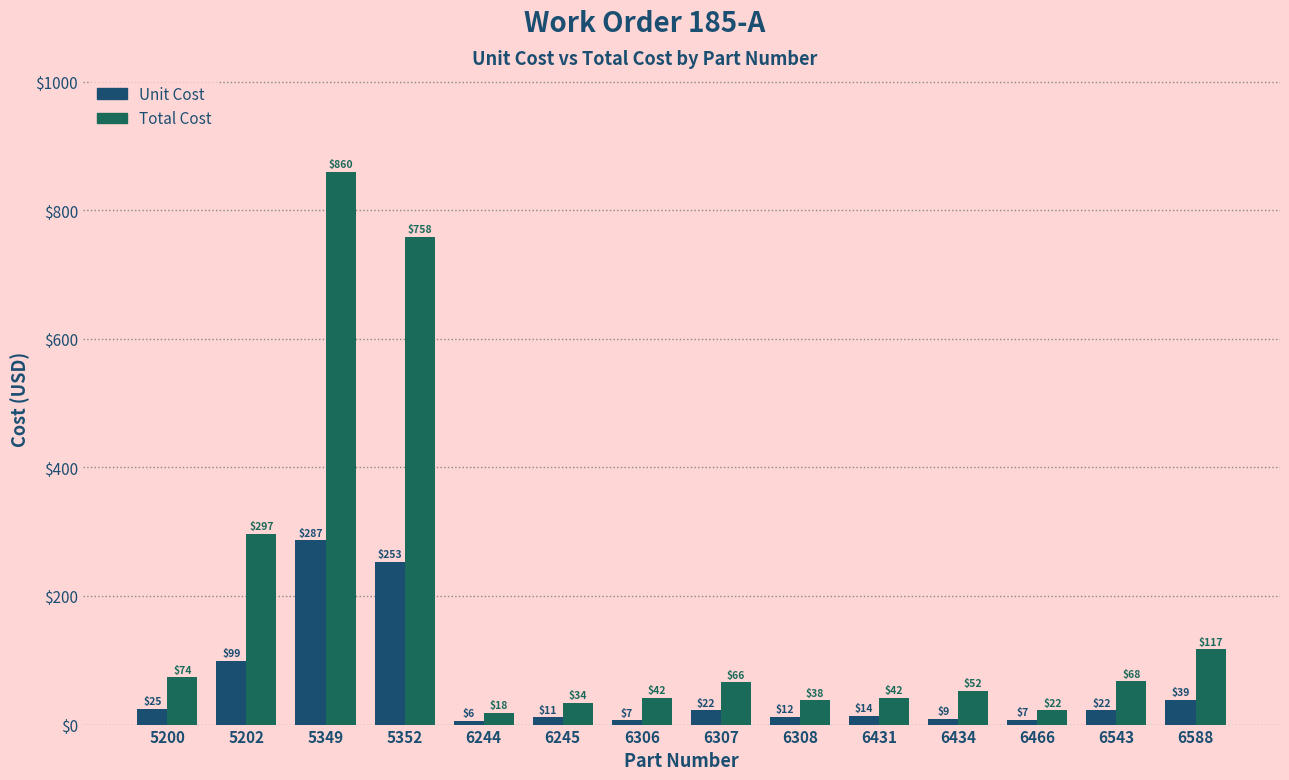

What is the average value of the Total Cost series?

177.6